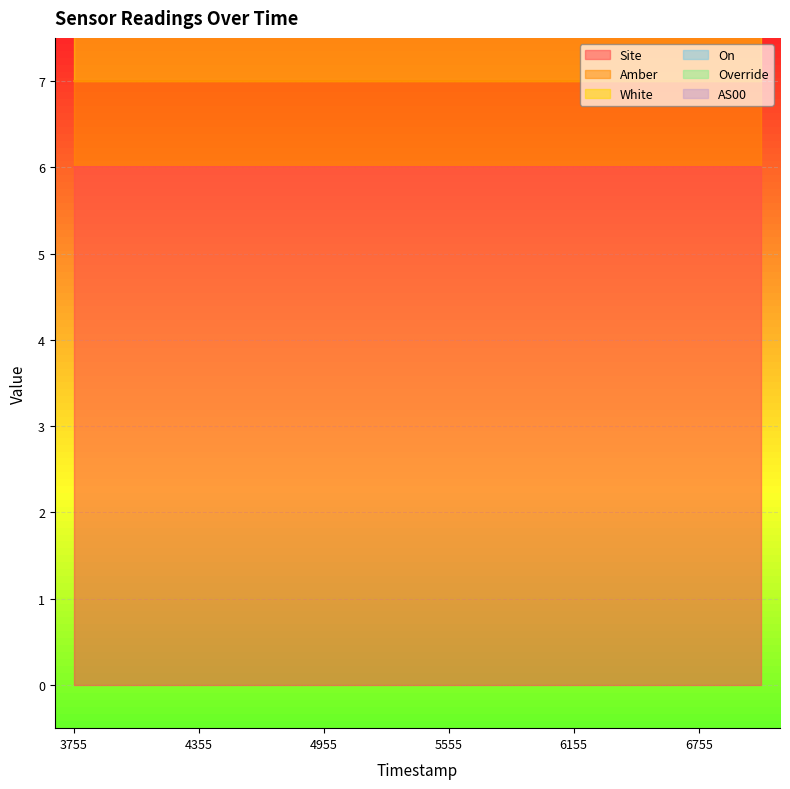

How many lines are shown in the chart?

6